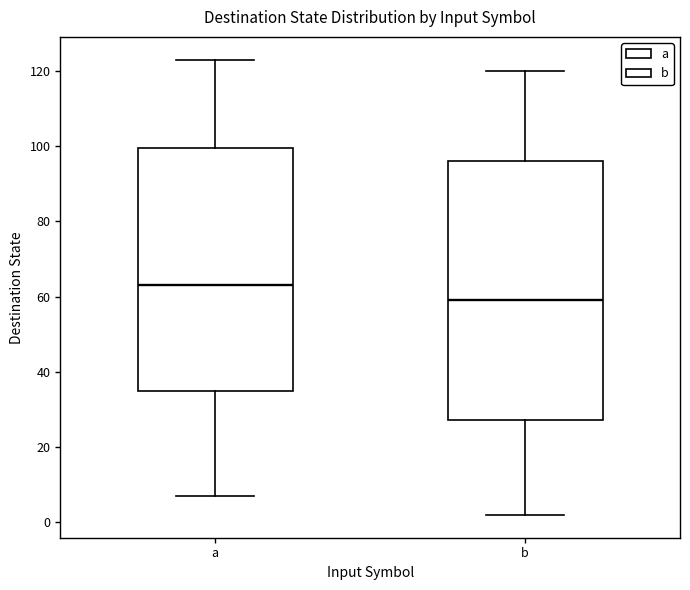

Where does the lower whisker of the box for b end on the y-axis? The values are not printed on the chart, so give them approximately, as read against the axis.

2